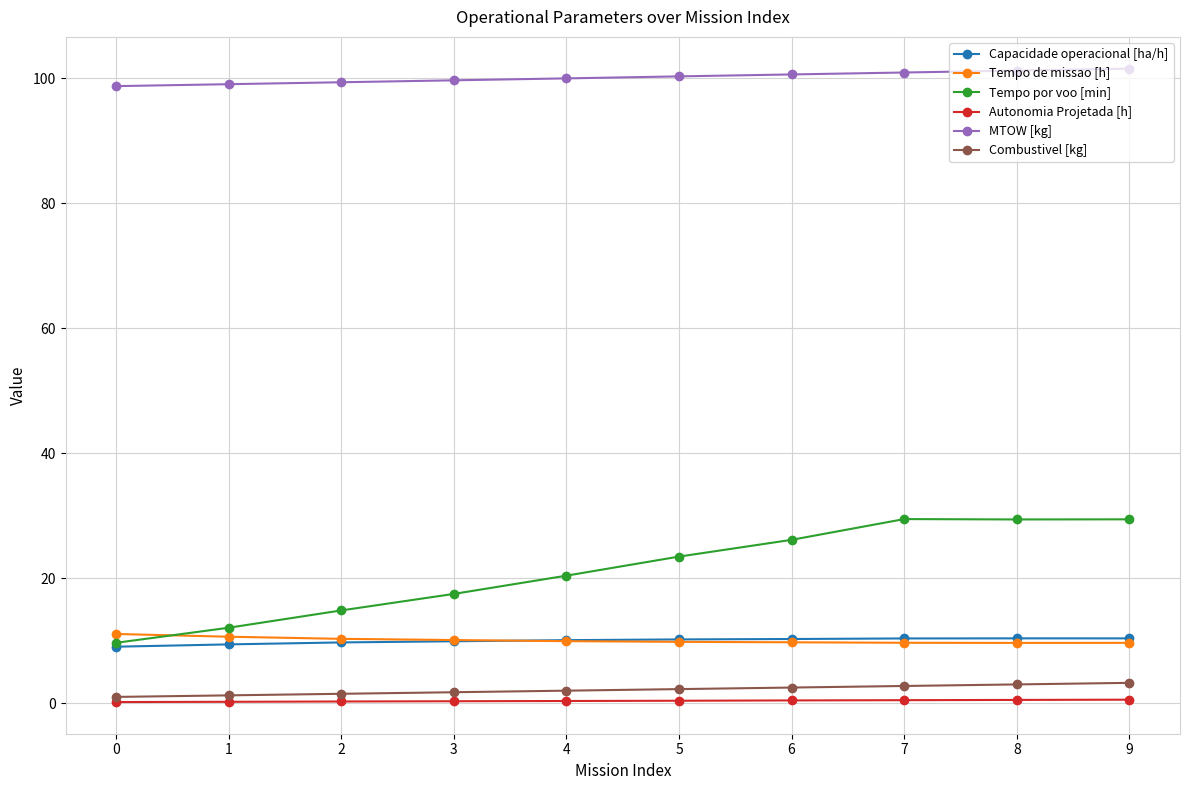

The Capacidade operacional [ha/h] series shows 10.4 at 8. True or false?

True